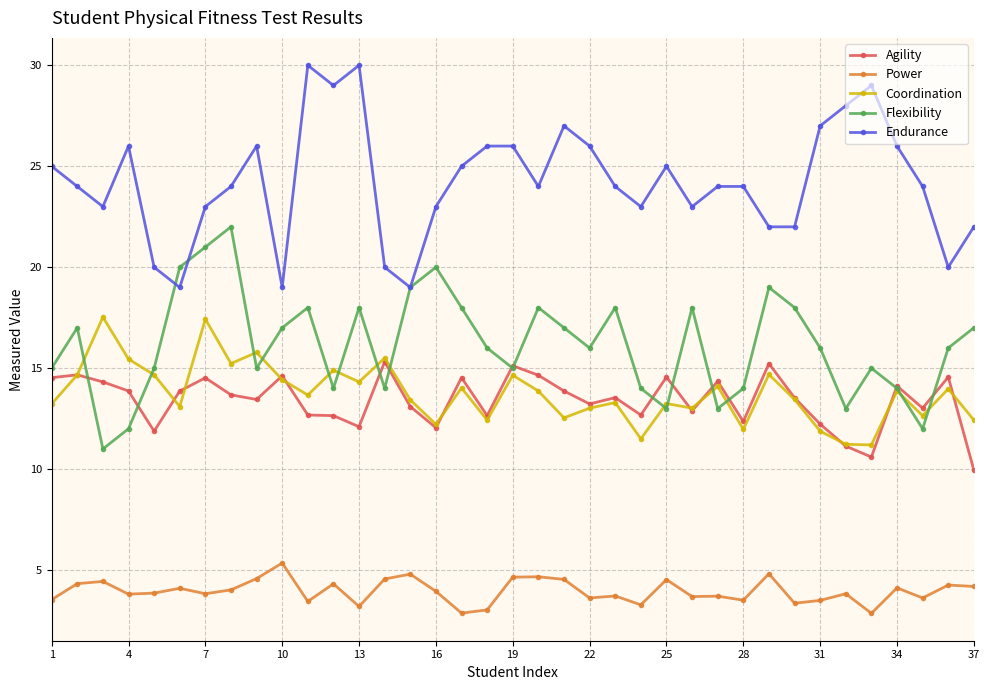

True or false: Endurance and Agility intersect in this chart.

False